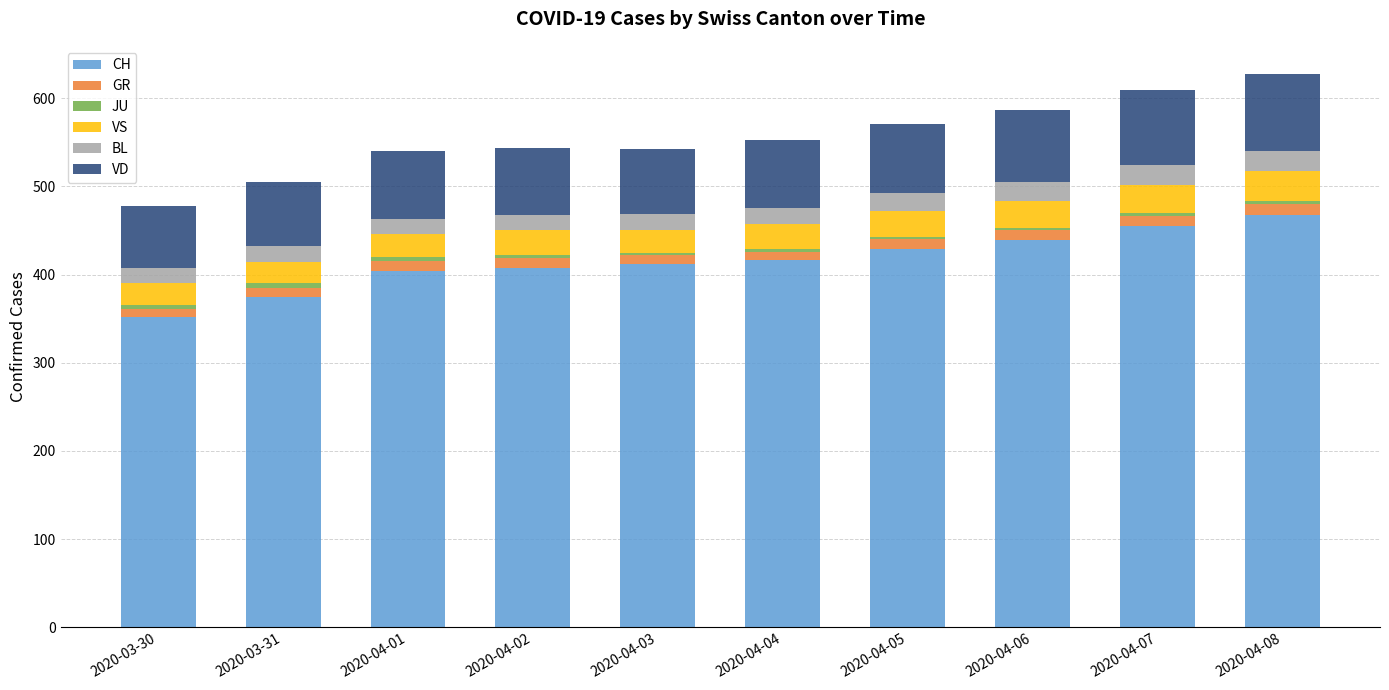

What is the average value of the CH series?

416